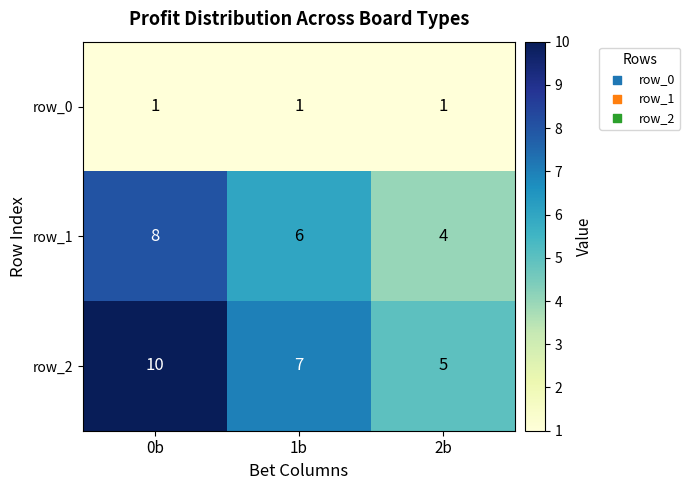

Reading left to right, list all the values displayed in this chart.

row_0: 0b=1	1b=1	2b=1
row_1: 0b=8	1b=6	2b=4
row_2: 0b=10	1b=7	2b=5